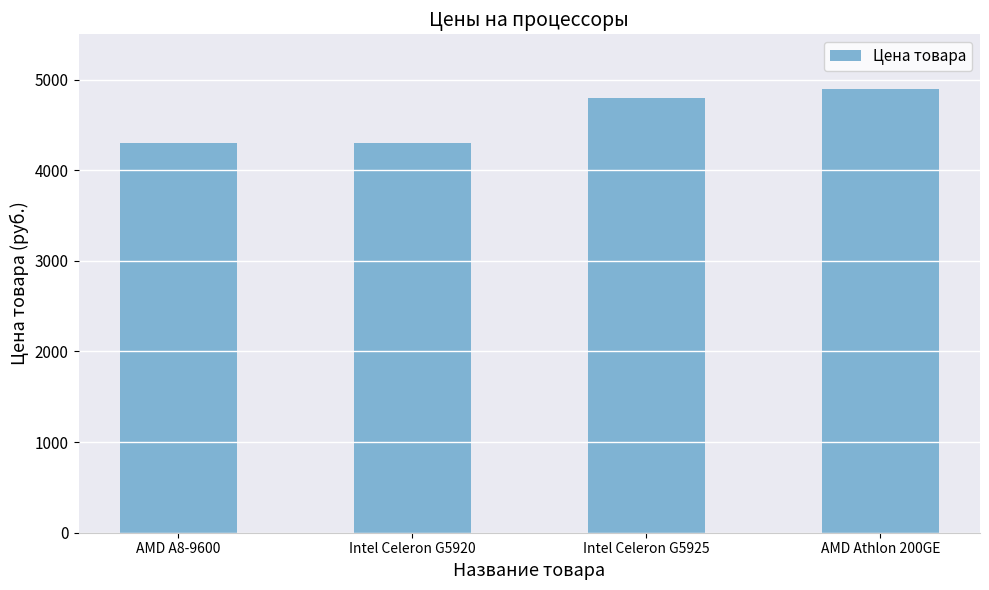

What is the minimum value shown in the chart?

4299